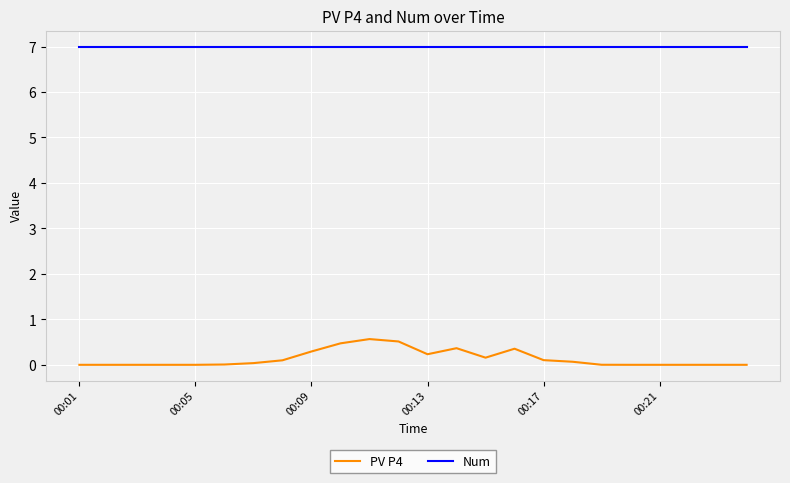

Rank the series by their maximum value, from lowest to highest.

PV P4, Num